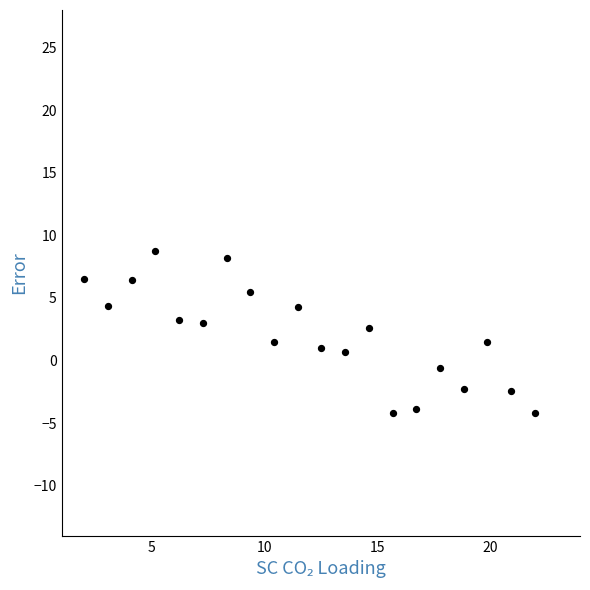

What is the range of X values (max minus min)?

20.0